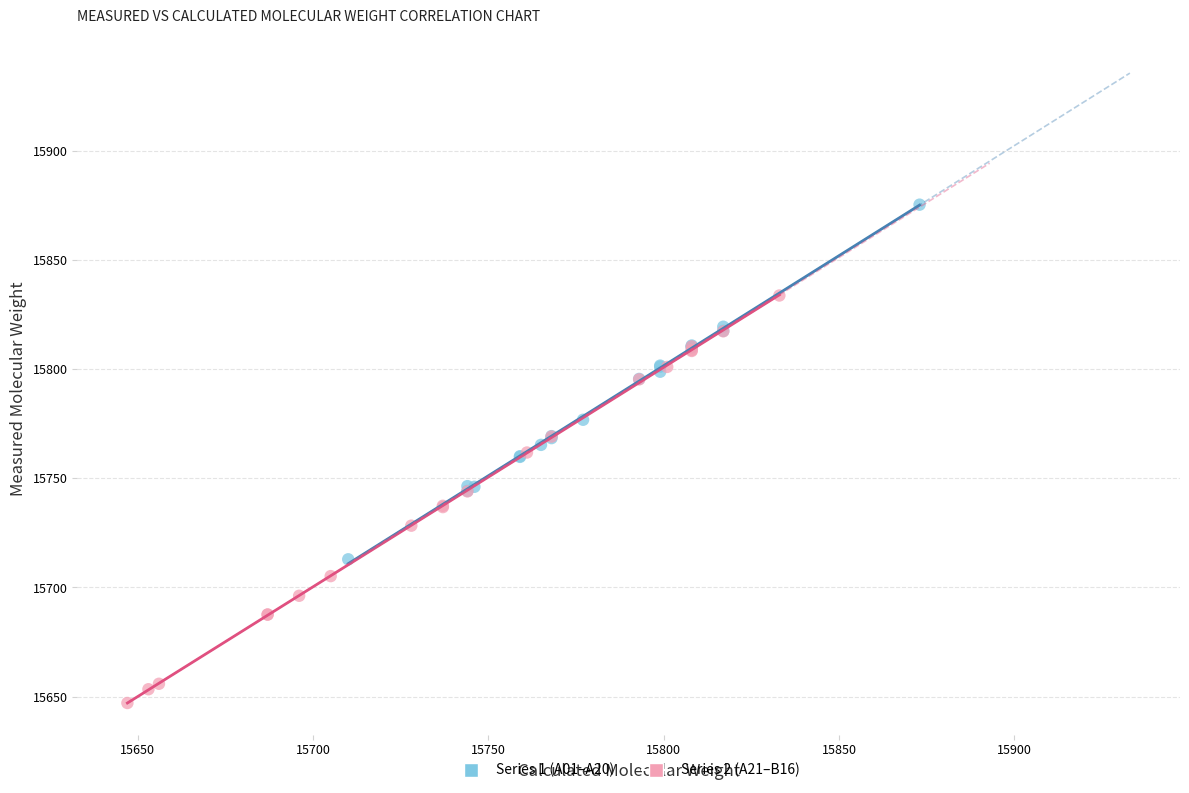

Which series contains the highest Y value?

Series 1 (A01–A20)